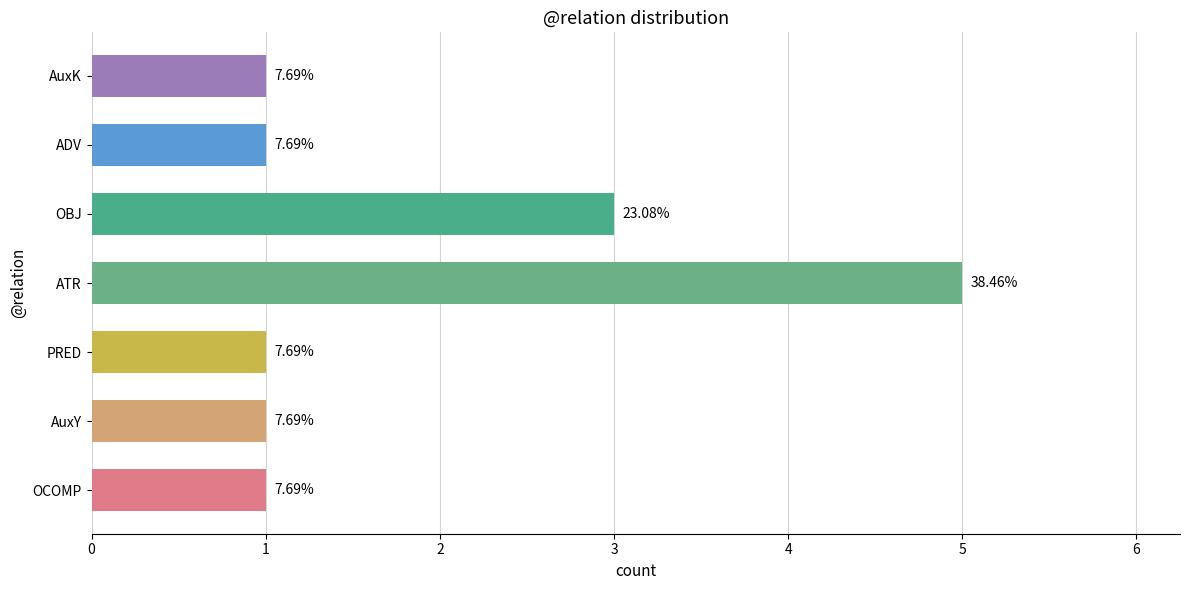

Are the bars horizontal?

Yes